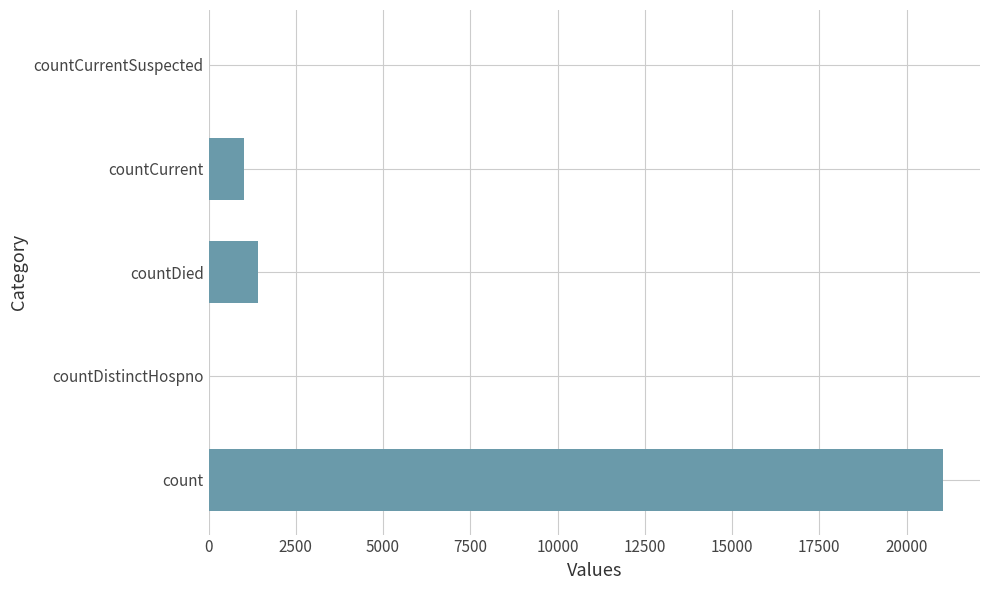

What is the change in value from count to countDied?

-19645